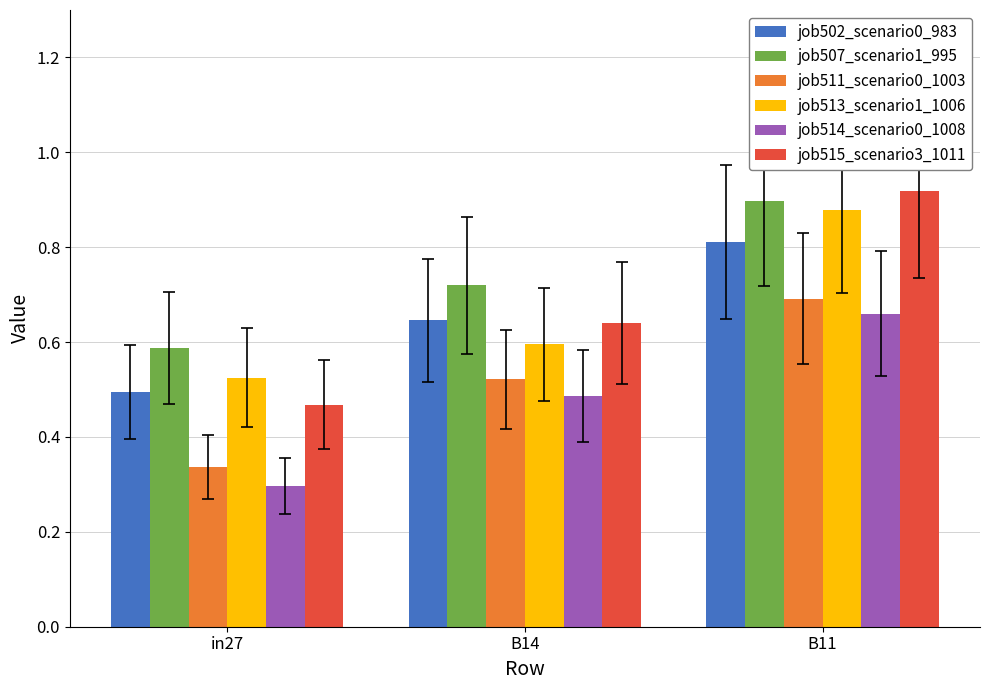

The job515_scenario3_1011 series shows 1.6 at B11. True or false?

False